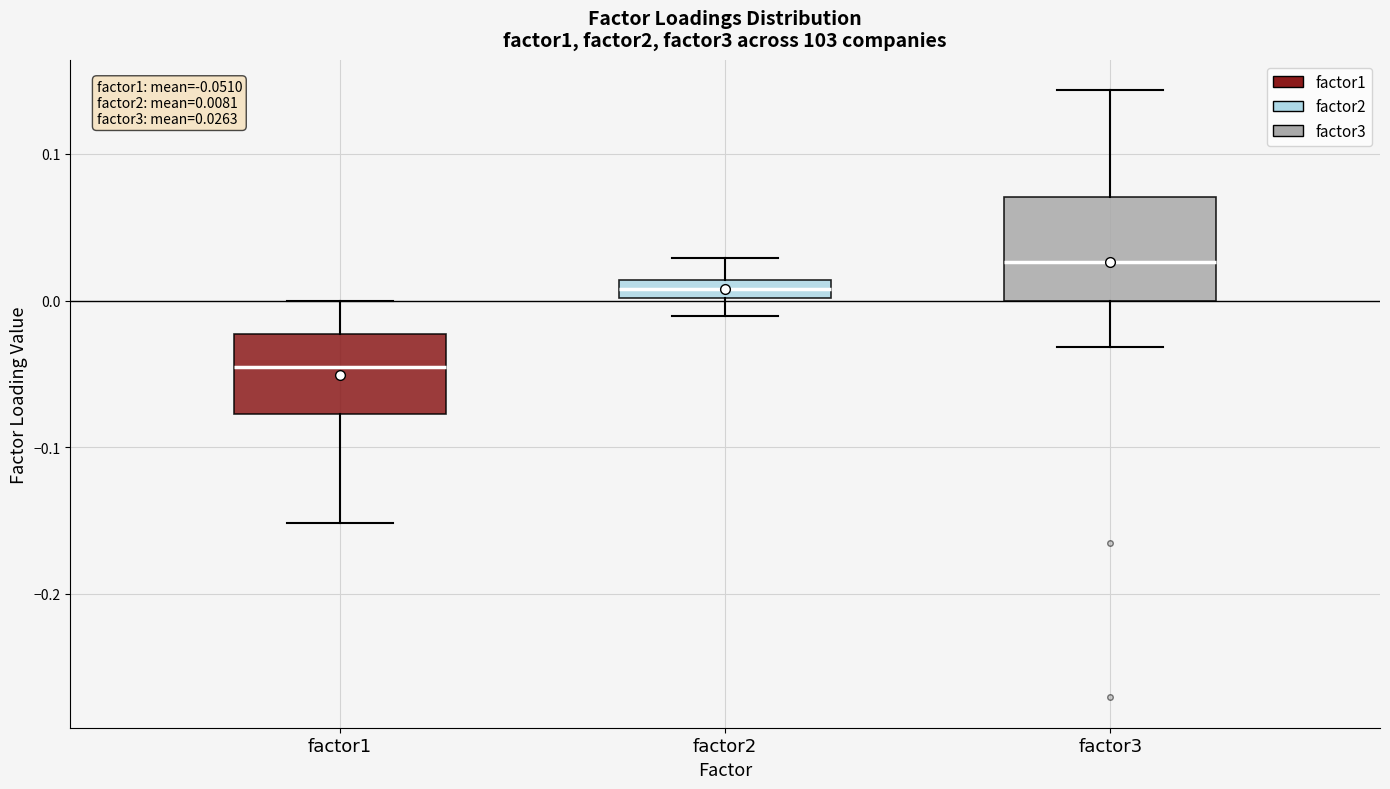

Which box has the highest median line?

factor3